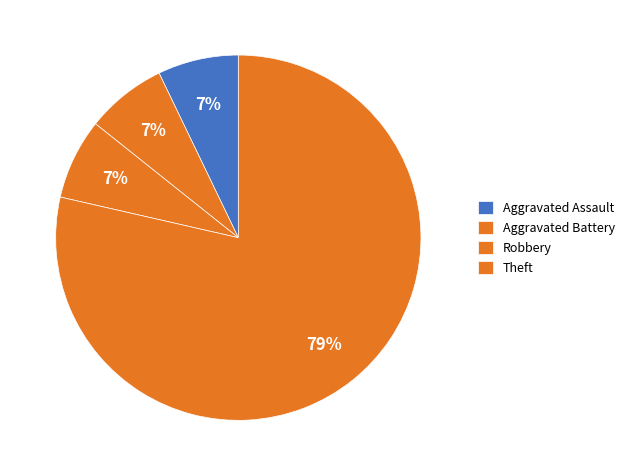

Approximately how many times larger is the value at Robbery compared to Theft?

0.1